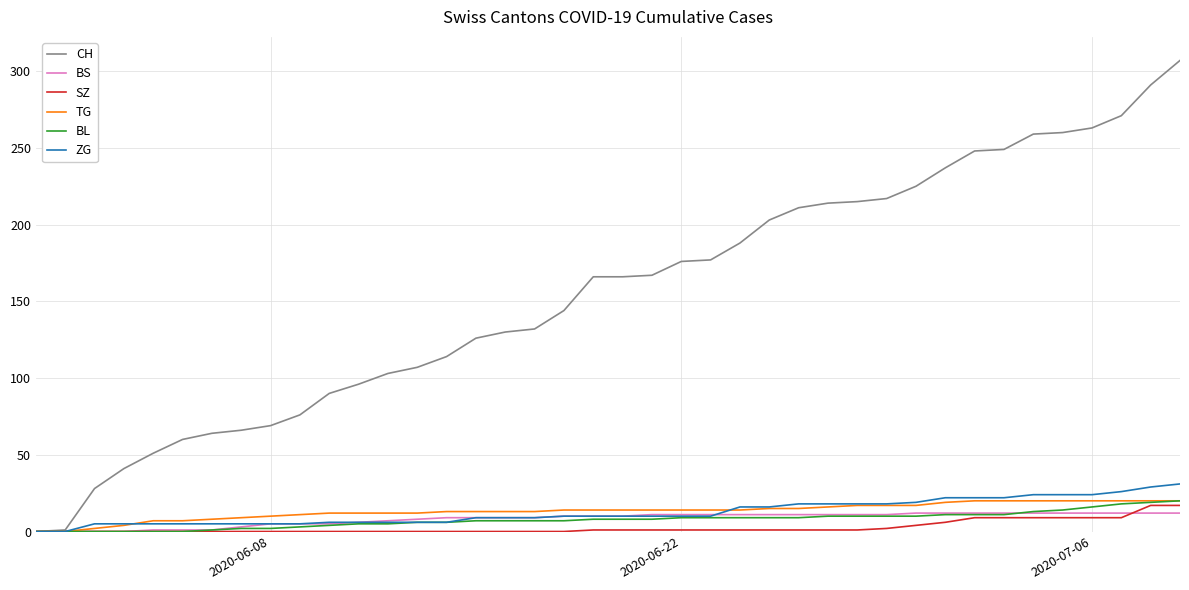

What is the maximum value shown in the chart?

307